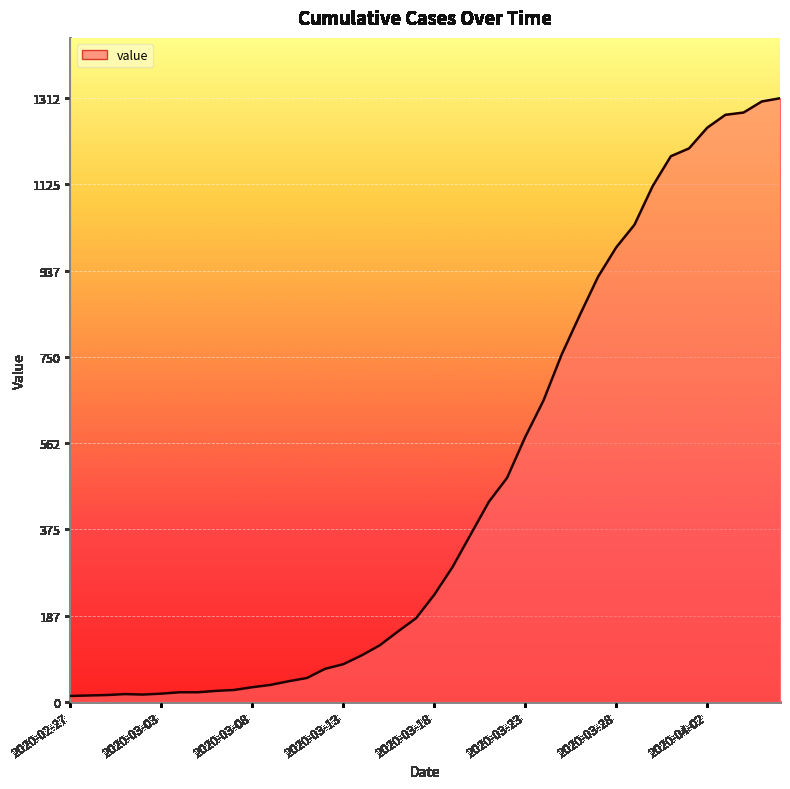

Does the chart display data point markers on the line(s)?

No